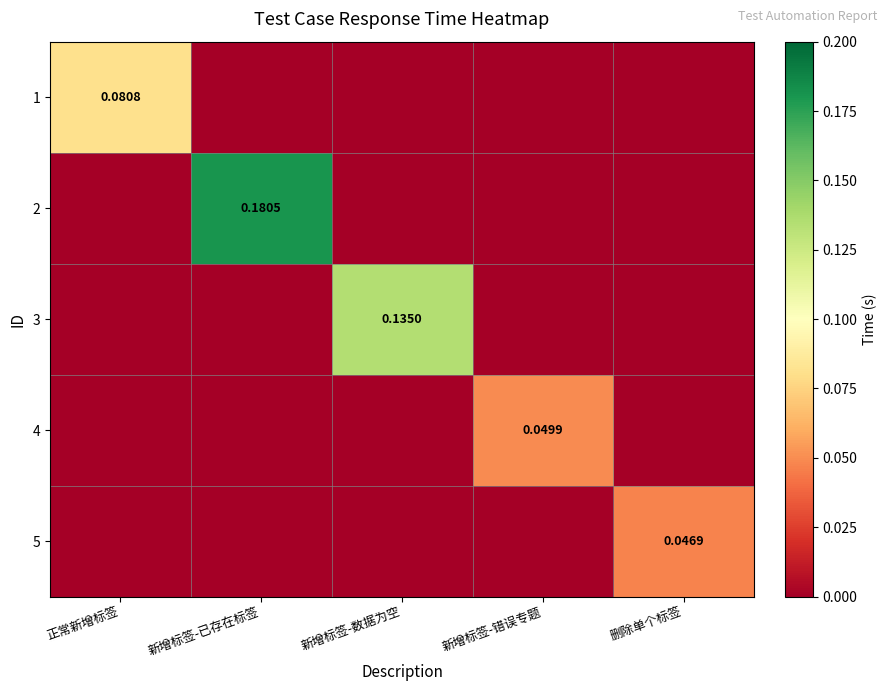

List the labels in order of 1 value, largest first.

正常新增标签, 新增标签-已存在标签, 新增标签-数据为空, 新增标签-错误专题, 删除单个标签